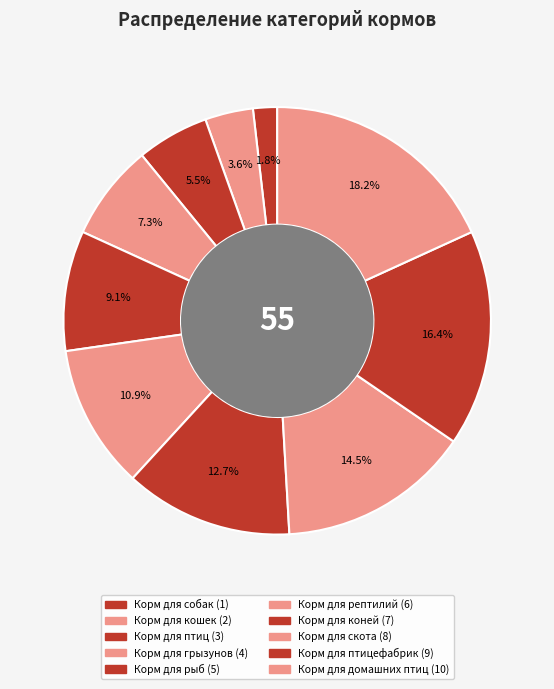

How many slices are in this pie chart?

10